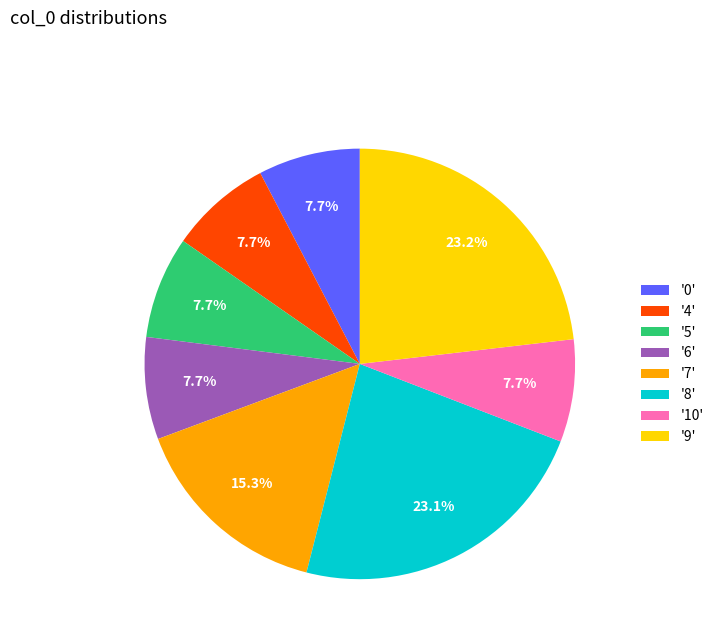

How many slices are in this pie chart?

8